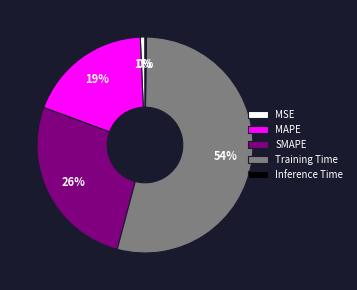

What percentage is the MAPE slice, to the nearest percent?

19%